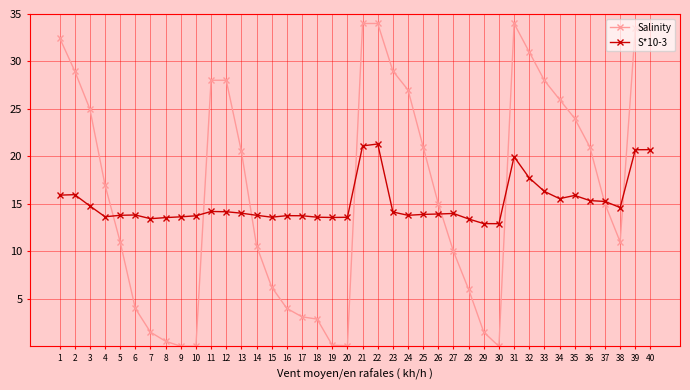

The S*10-3 series shows 21.2 at 35. True or false?

False